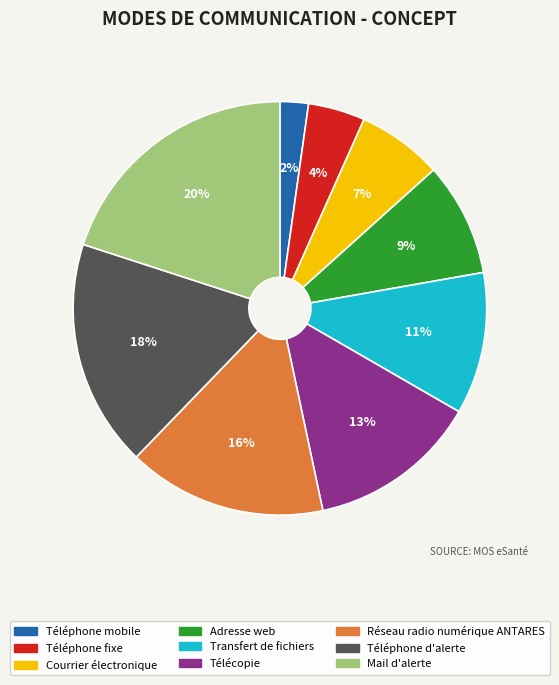

What is the largest slice in the pie chart?

Mail d'alerte